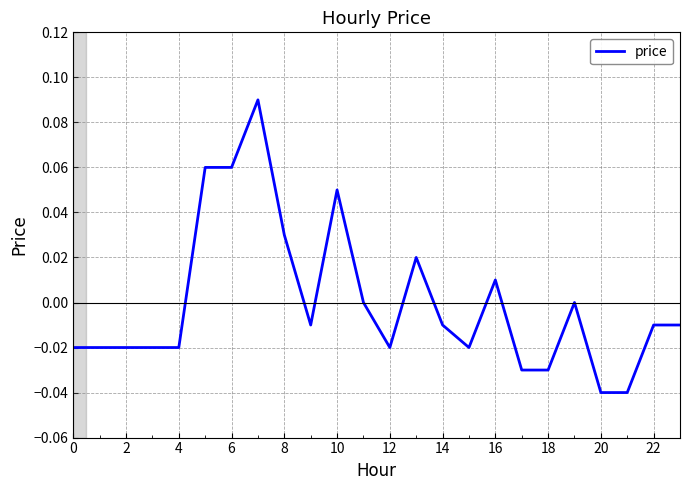

Between 16 and 18, which is larger?

16